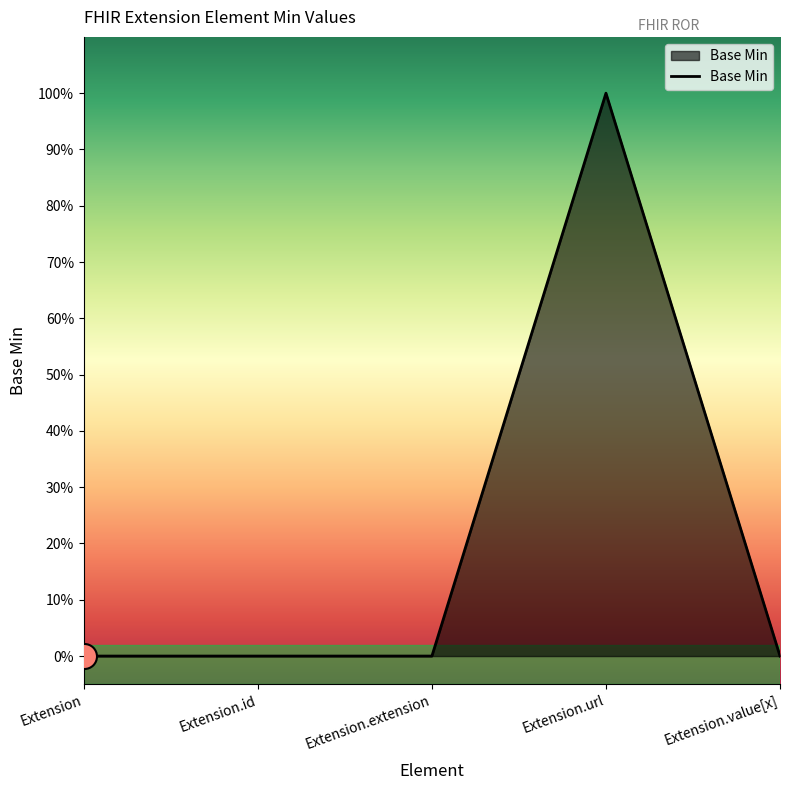

How many values are between 0 and 1?

5